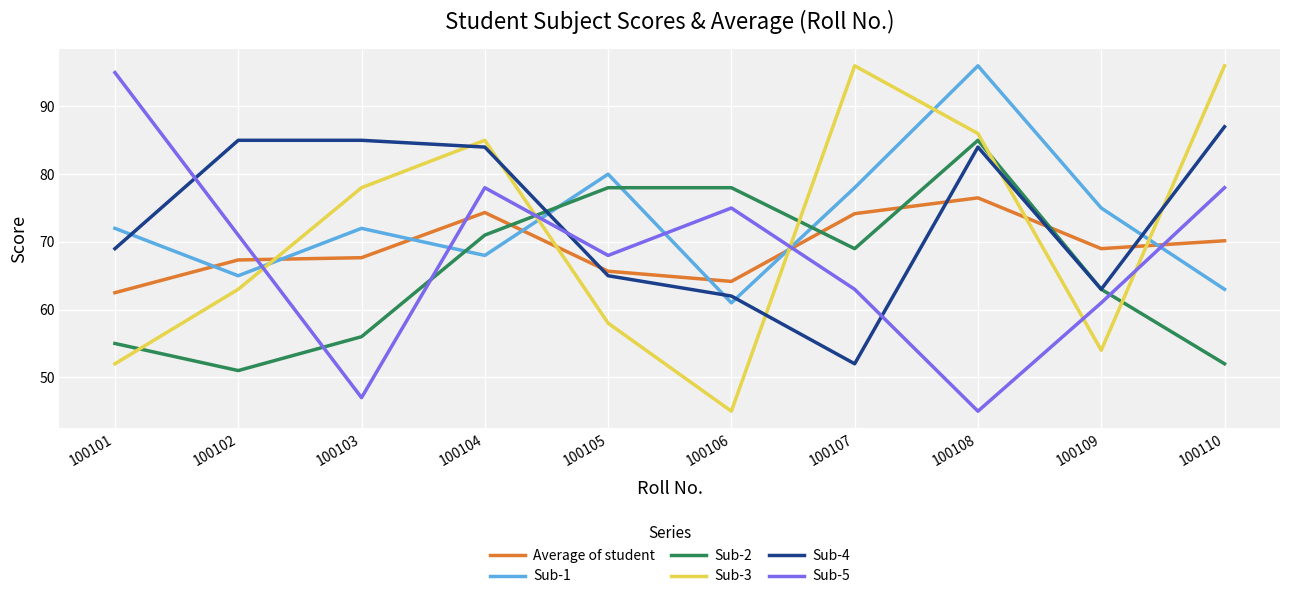

What is the lowest value of the Sub-4 series?

52.0